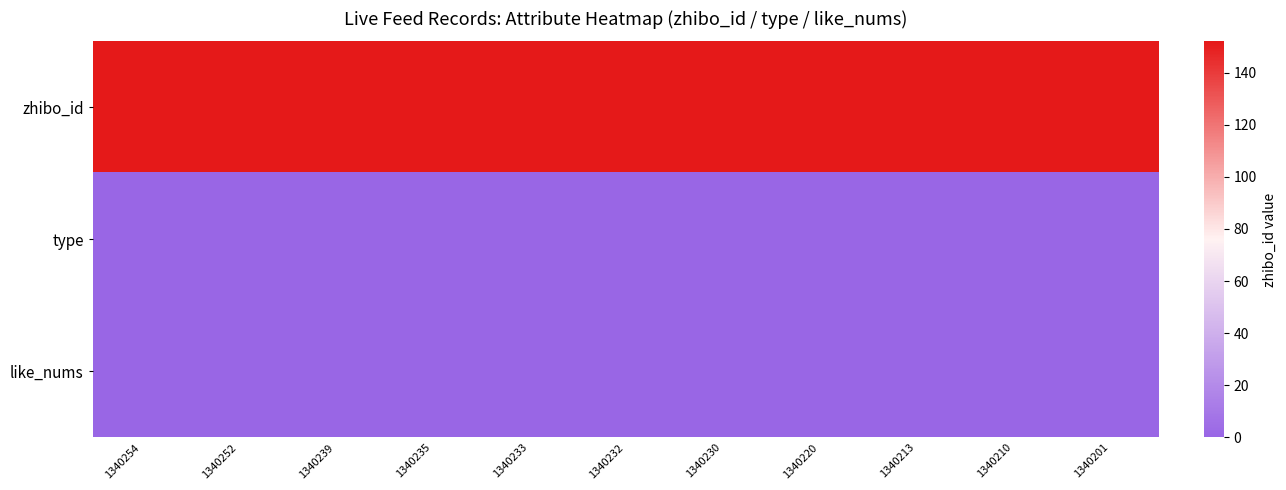

Which series has the widest spread of values?

zhibo_id